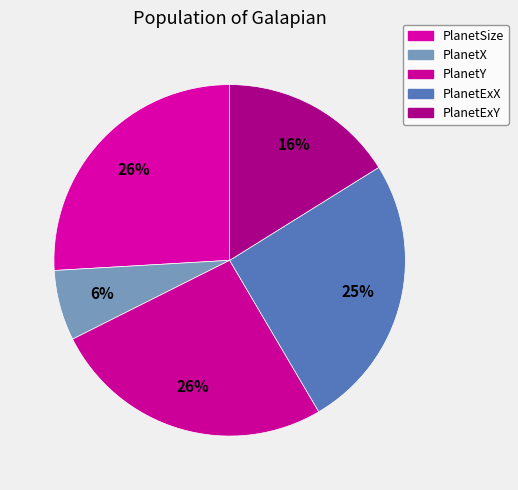

Between PlanetExX and PlanetY, which is larger?

PlanetY